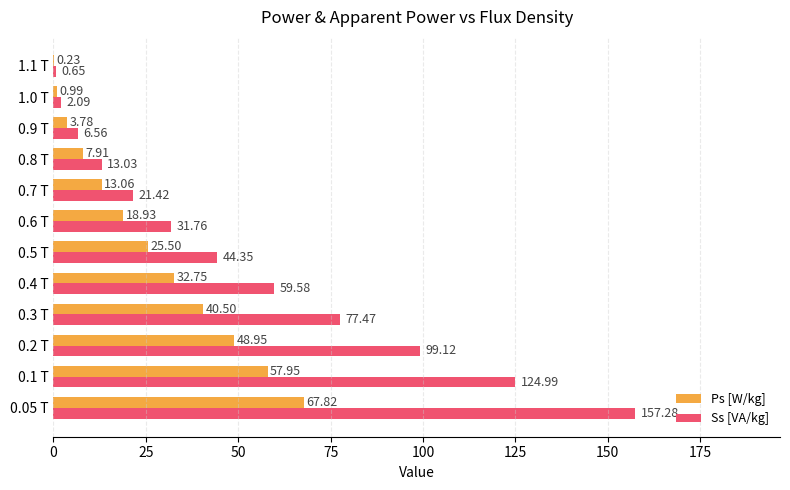

At which category is the sum across all series the highest?

0.05 T